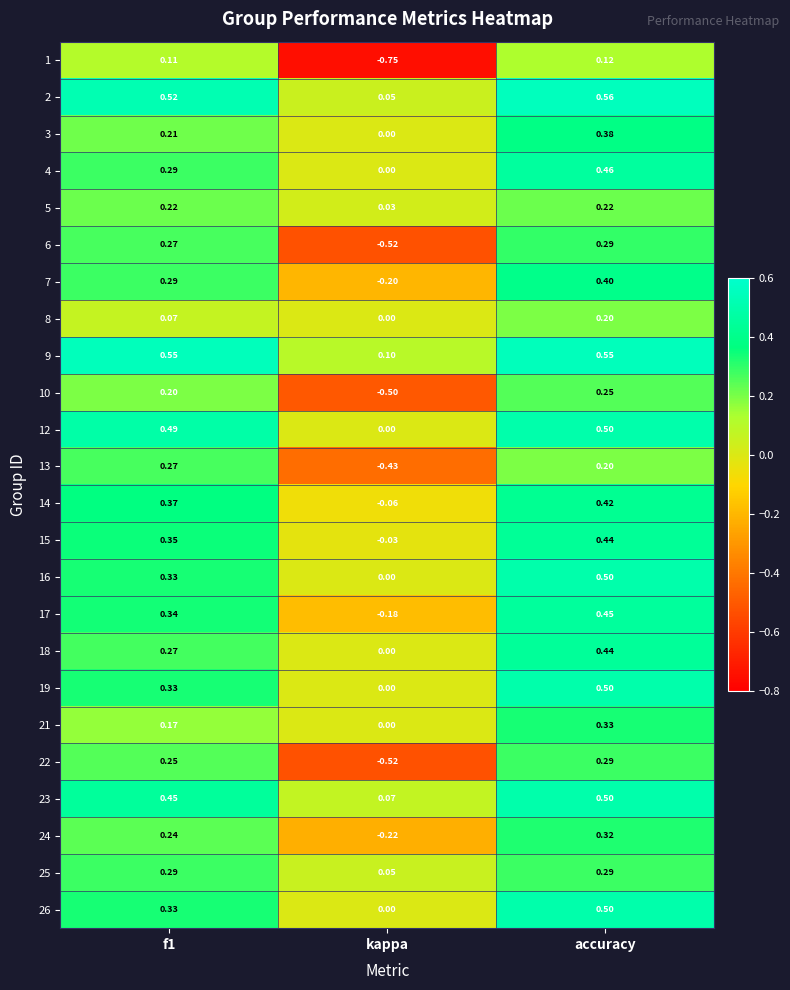

At which category is the sum across all series the highest?

accuracy